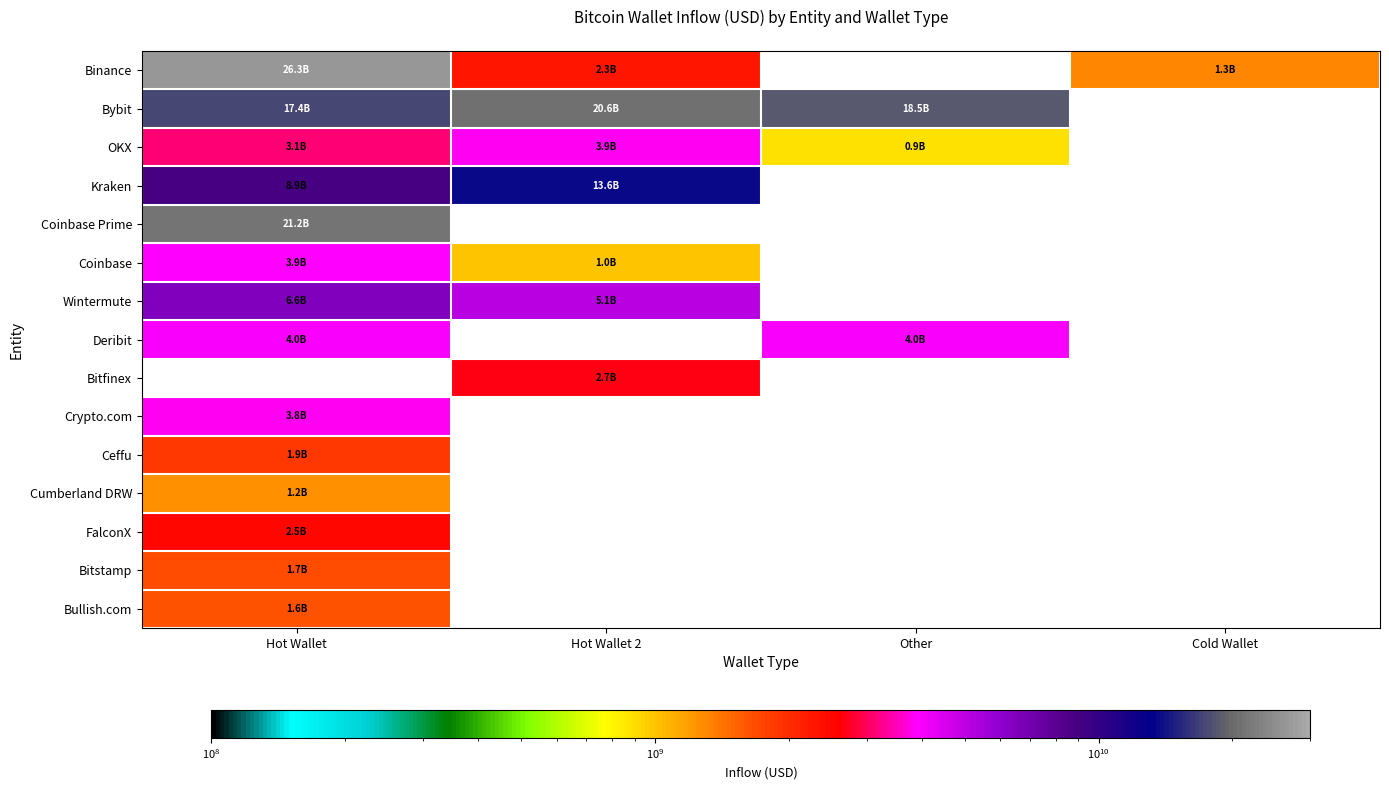

At which label is Bullish.com closest to 1625198122?

Hot Wallet